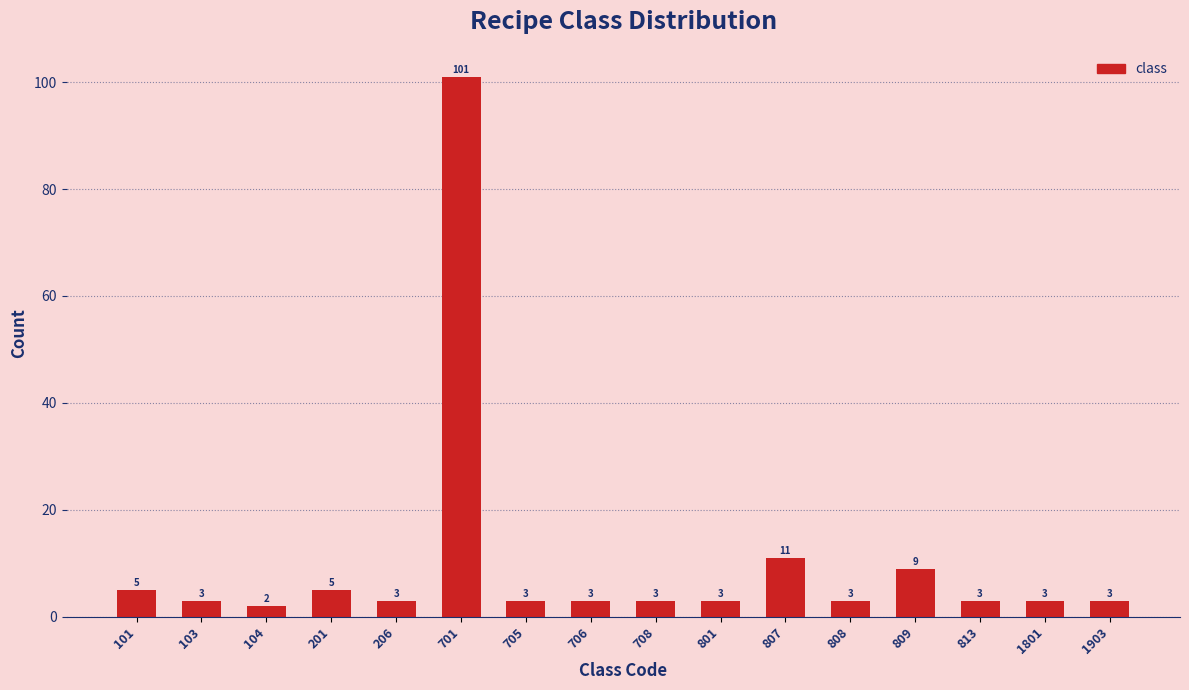

Reading left to right, extract all data points from this chart.

5	3	2	5	3	101	3	3	3	3	11	3	9	3	3	3